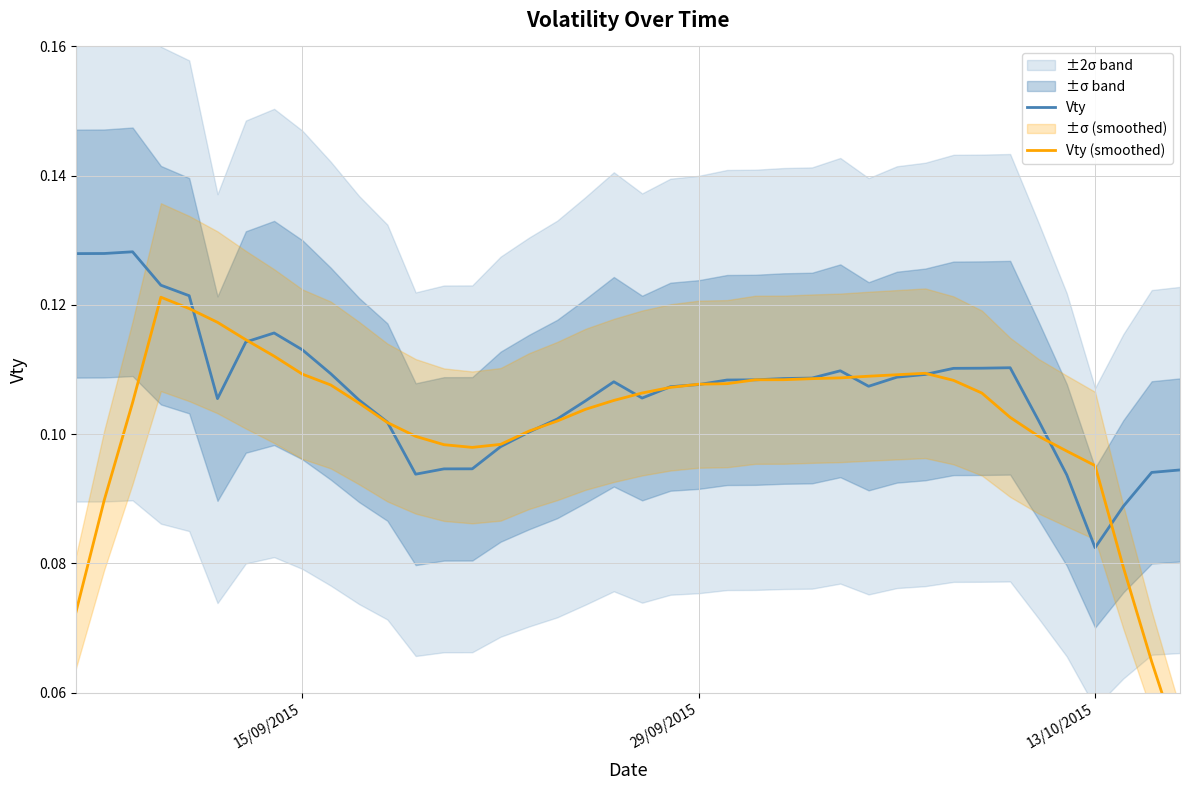

How many interior local valleys does the Vty series have?

5